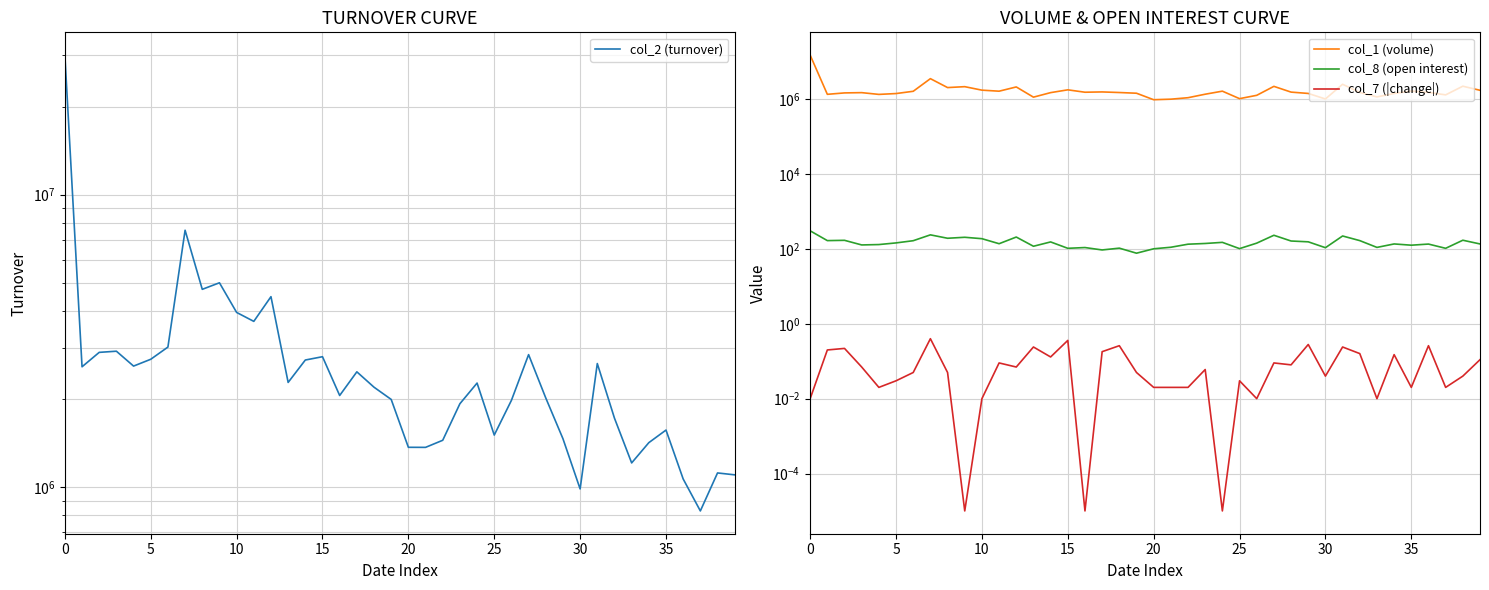

What is the sum of all col_8 (open interest) values?

5989.0